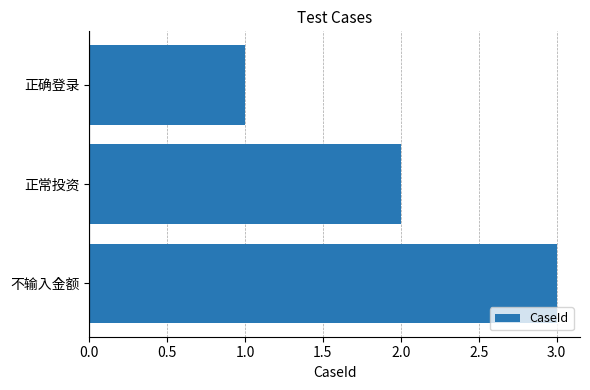

The chart shows a value of 4 at 正常投资. True or false?

False